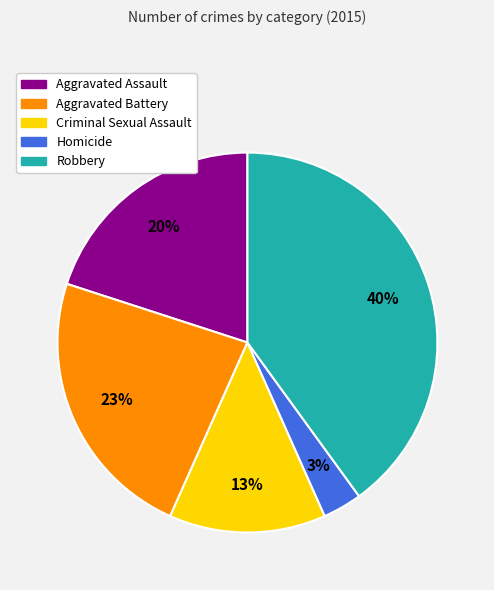

Is the sum of Aggravated Assault and Homicide greater than half?

No